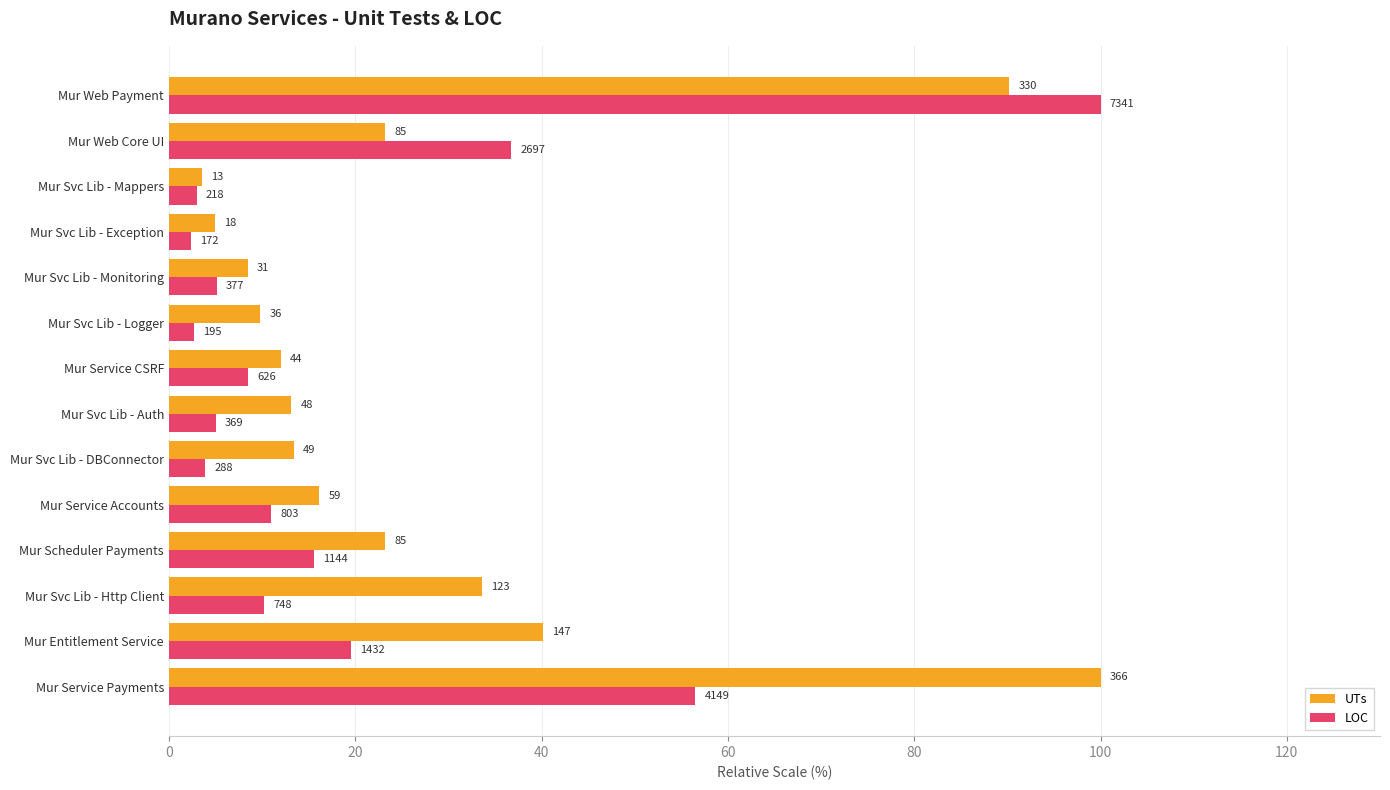

What are all the series names shown in the legend?

UTs, LOC